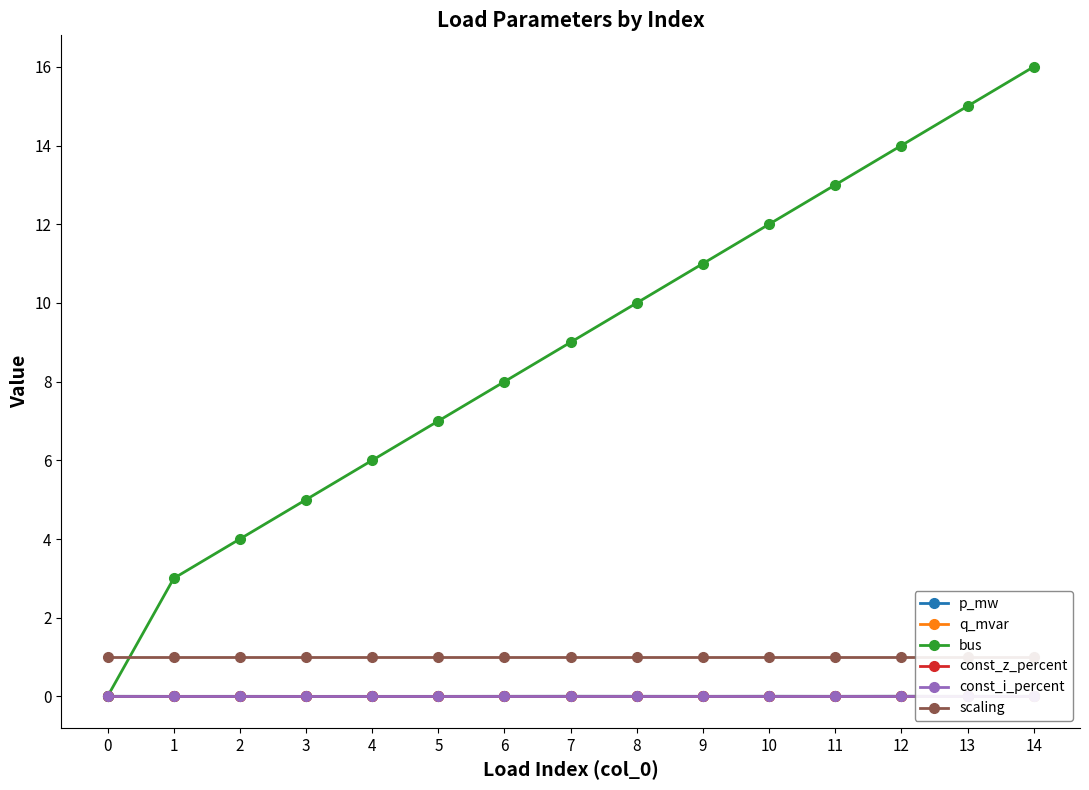

What is the total value across all series at 4?

7.0